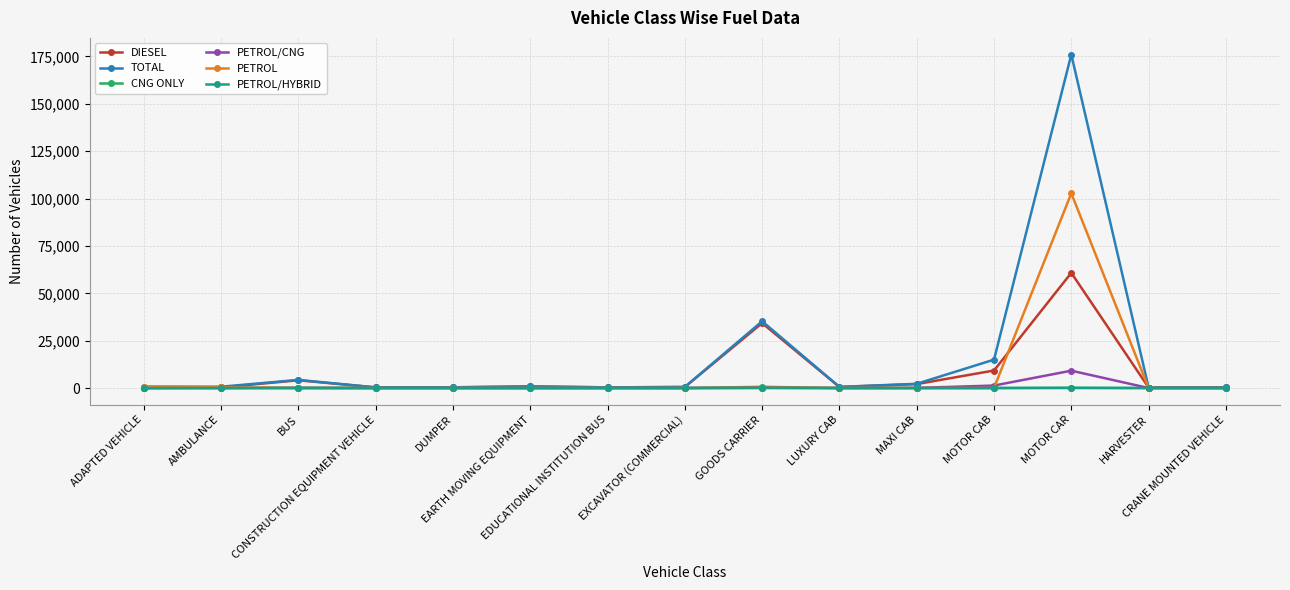

Which series has the largest total across all categories?

TOTAL